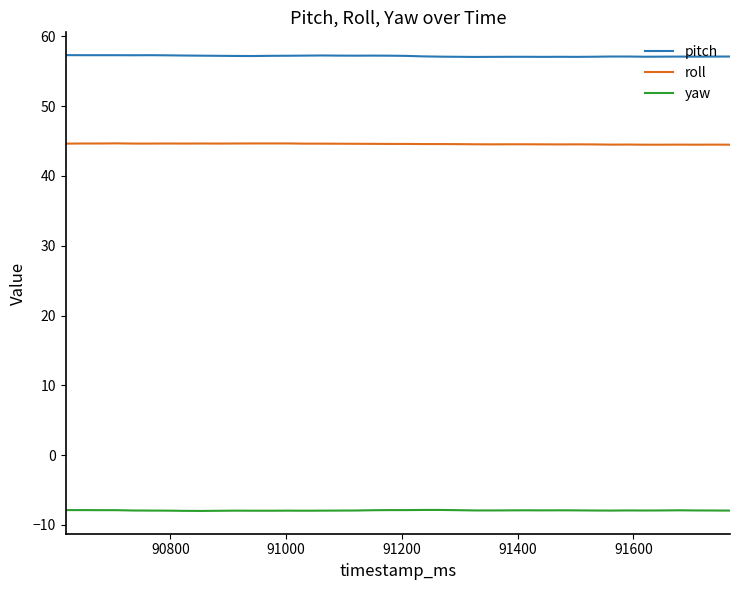

Rank the series by their maximum value, from lowest to highest.

yaw, roll, pitch